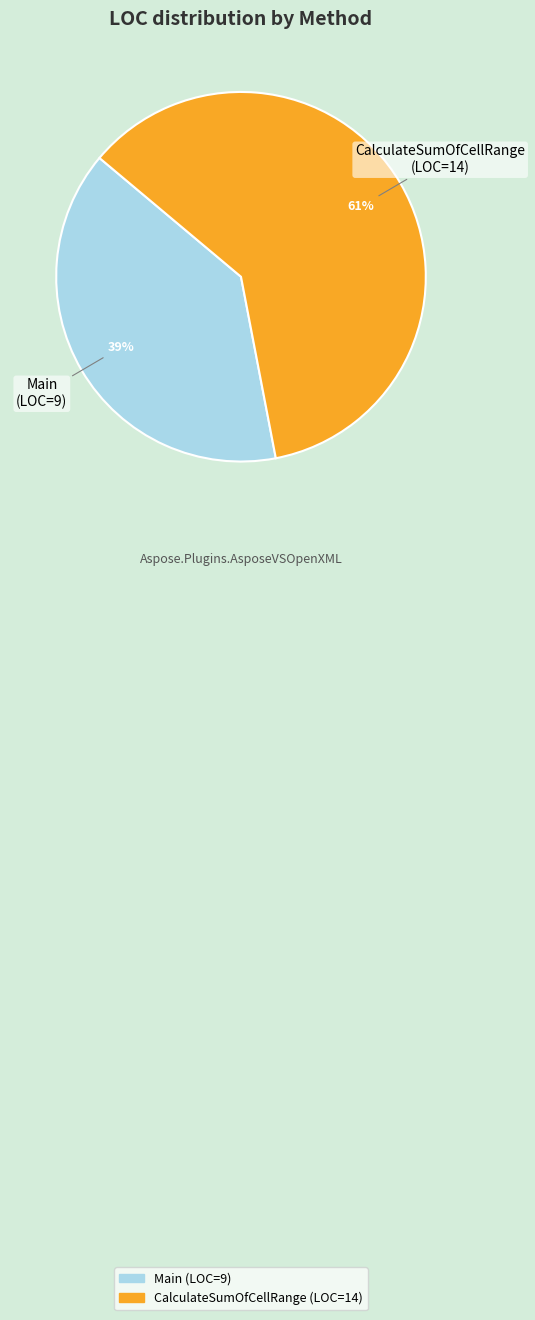

To the nearest percent, what portion does Main represent?

39%